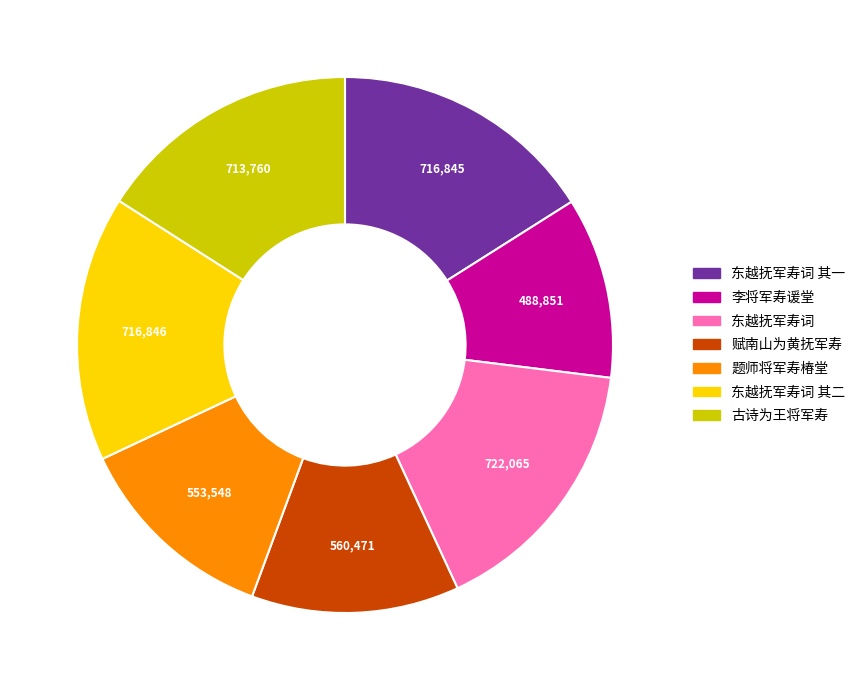

Which category has the smallest portion of the pie?

李将军寿谖堂